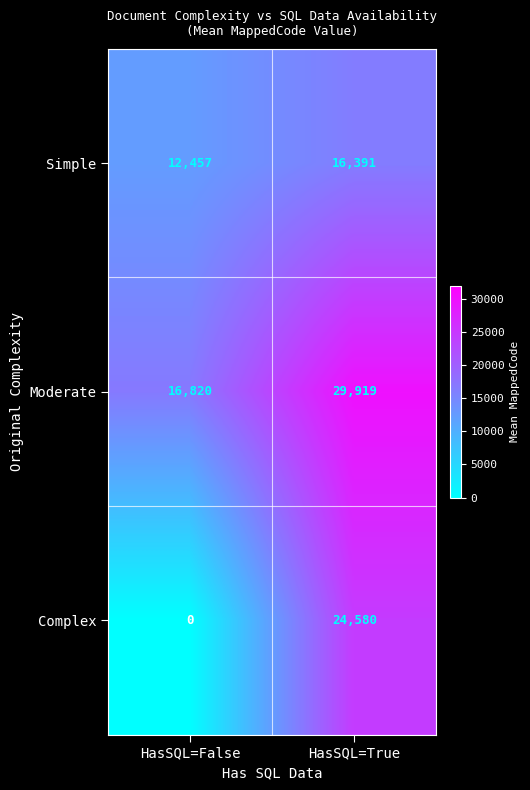

What is the difference between the highest and lowest values at HasSQL=True?

13528